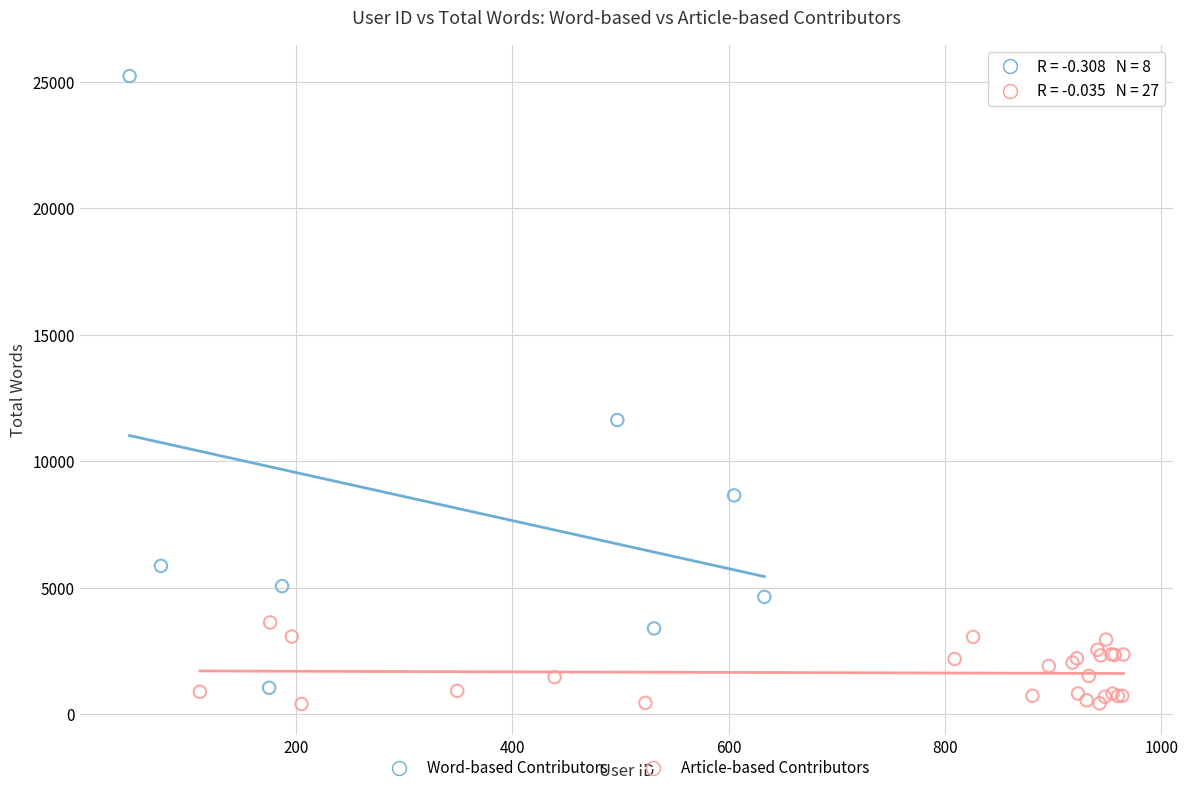

Which series has the largest Y range (max minus min)?

Word-based Contributors